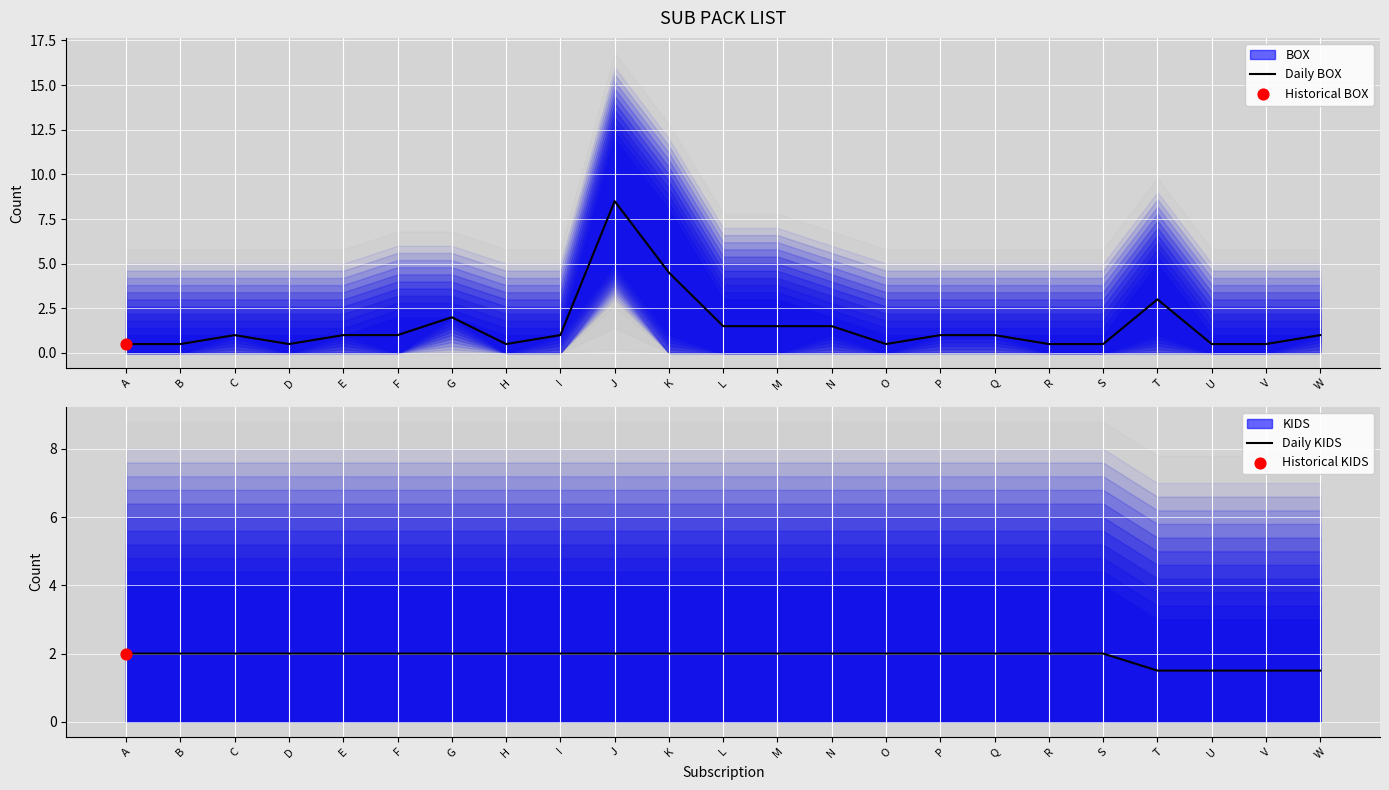

Which series reaches the maximum Y coordinate?

Daily BOX